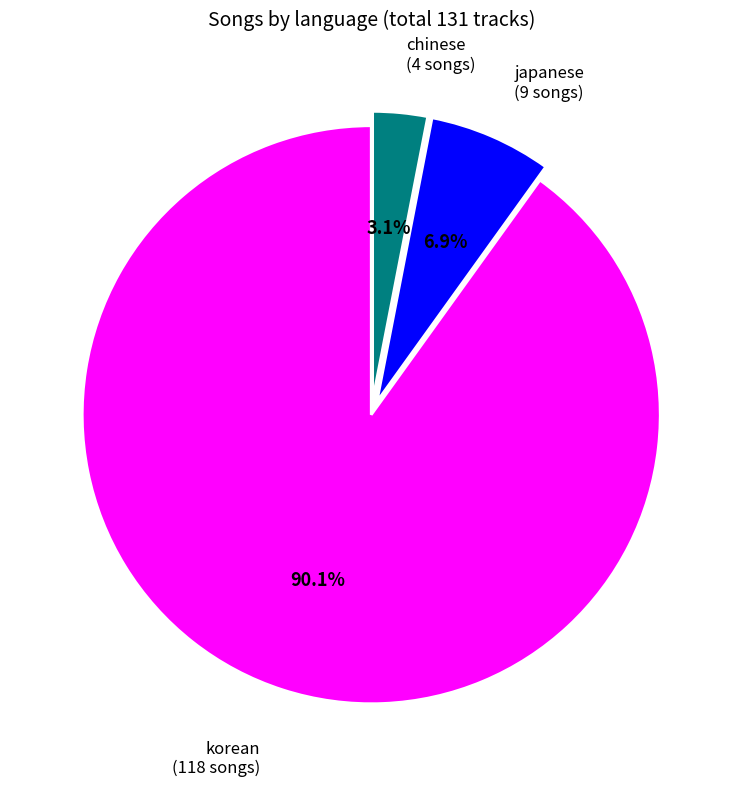

Count the number of slices in the pie.

3